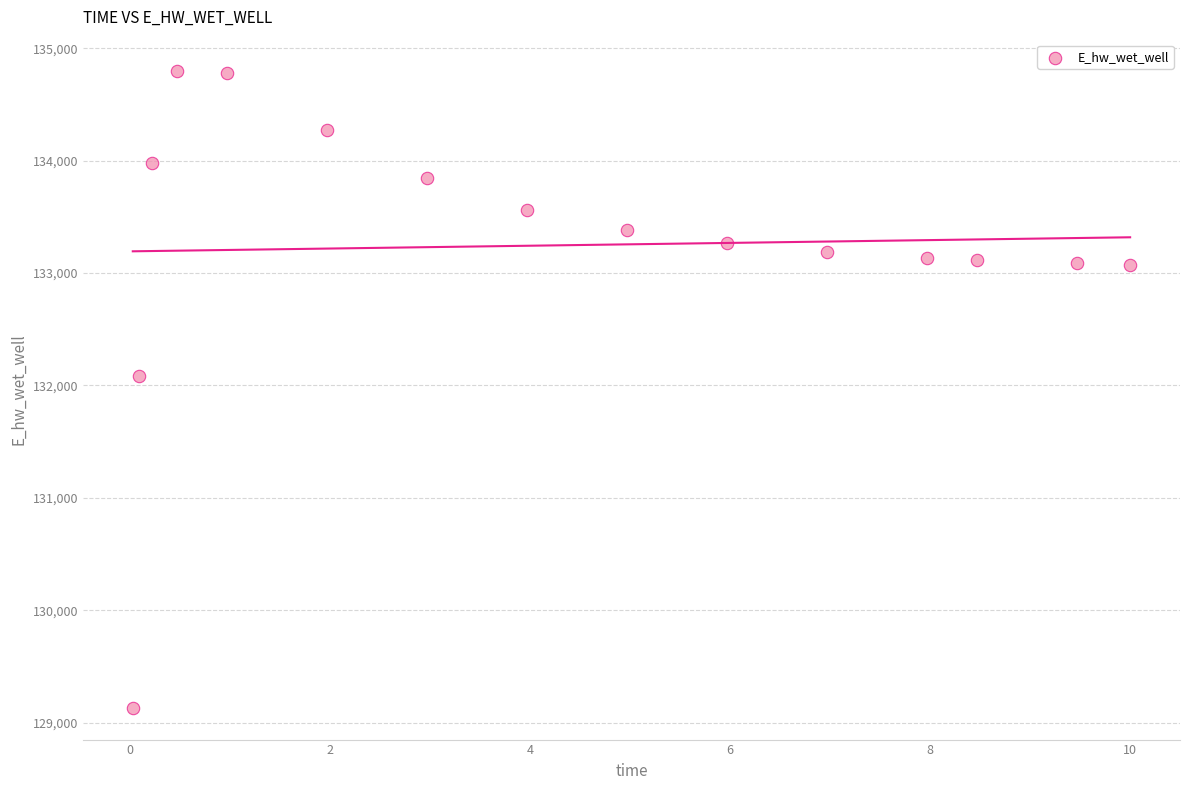

What Y value in the scatter plot is closest to 131963?

132086.6